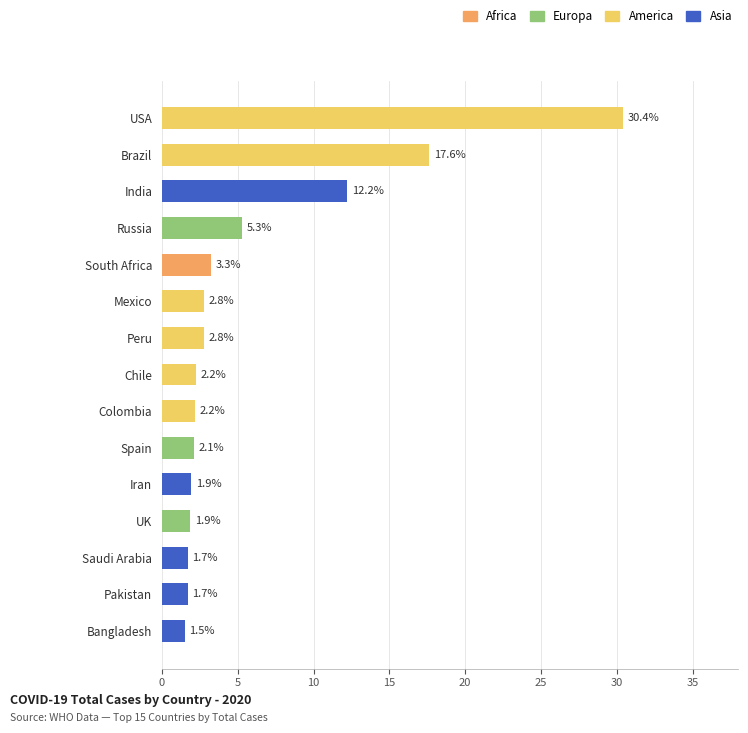

What is the difference between the maximum and minimum values?

28.9